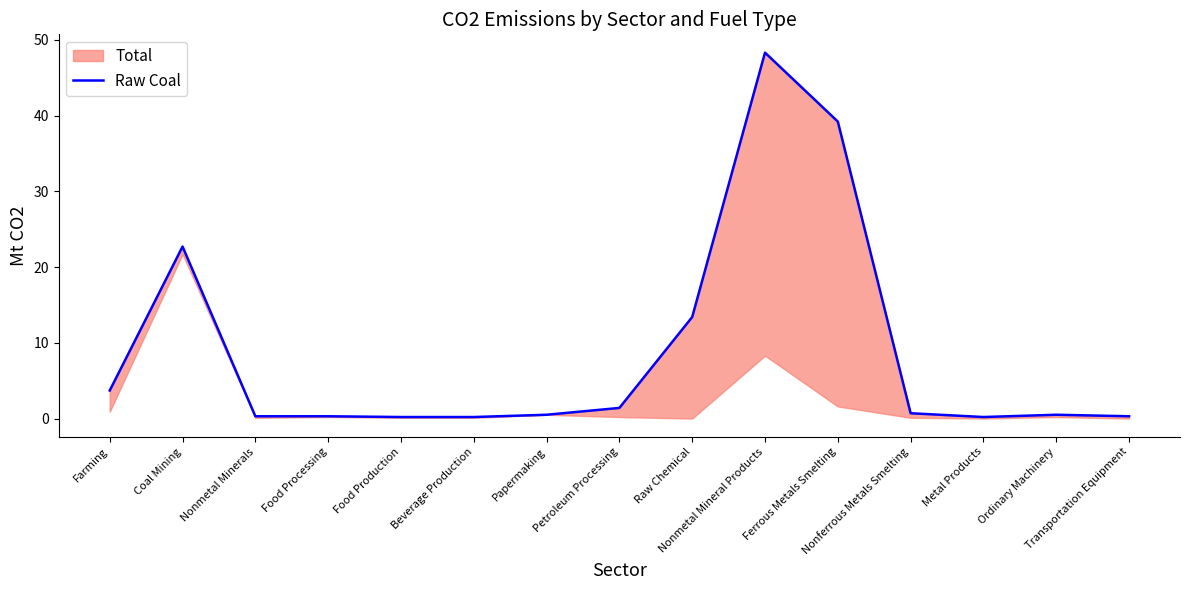

Between Farming and Papermaking, which is larger?

Farming